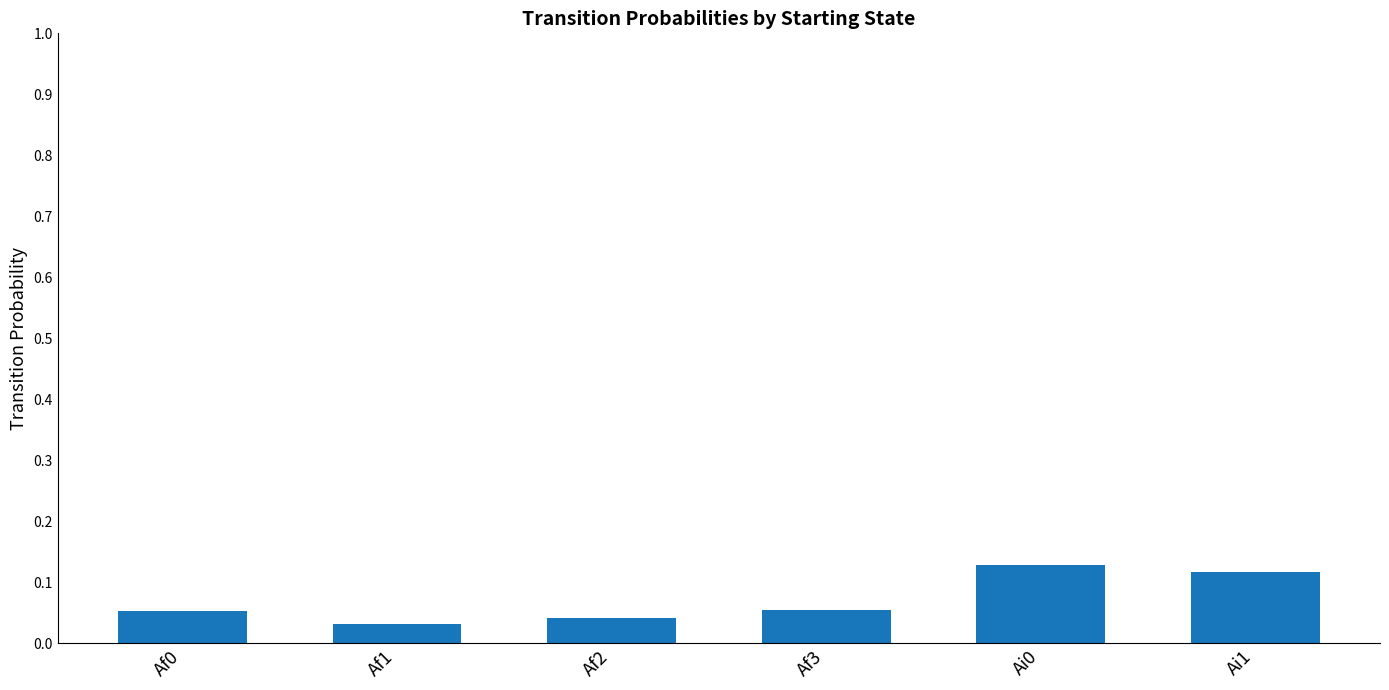

How many bars are there in total?

6